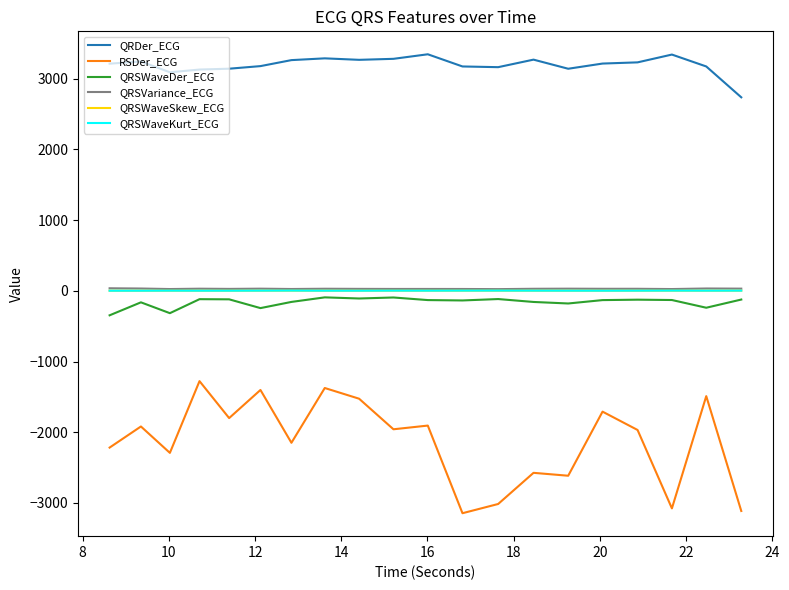

Which series has the largest total across all categories?

QRDer_ECG